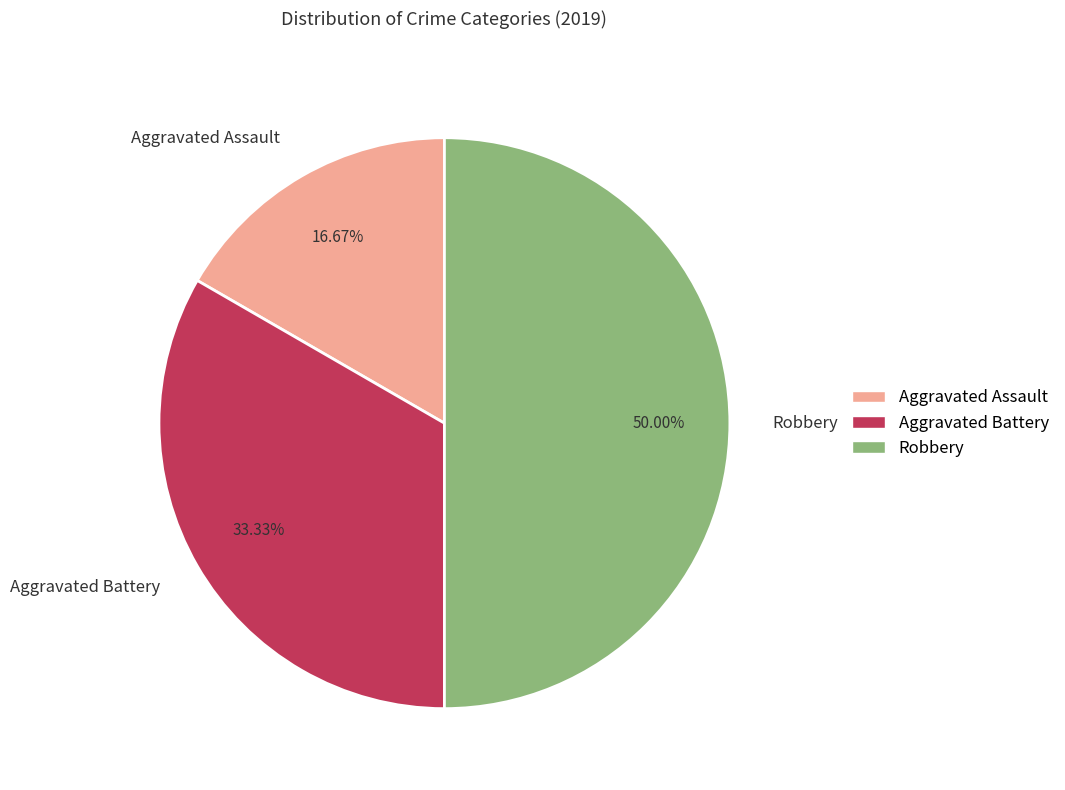

Approximately how many times larger is the value at Aggravated Assault compared to Aggravated Battery?

0.5